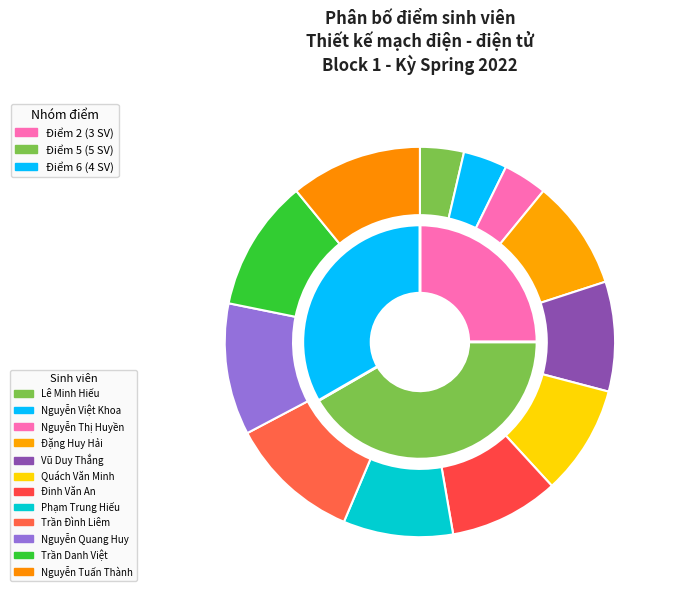

Which slice is the smallest?

Lê Minh Hiếu